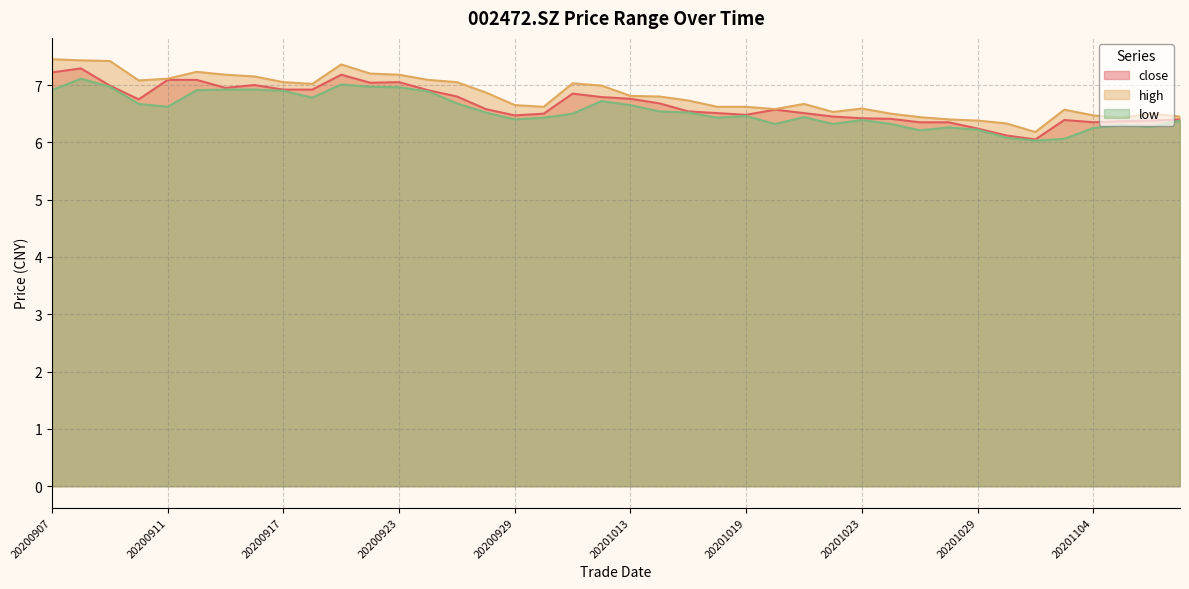

What is the difference between the high values at 20201027 and 20201013?

0.4